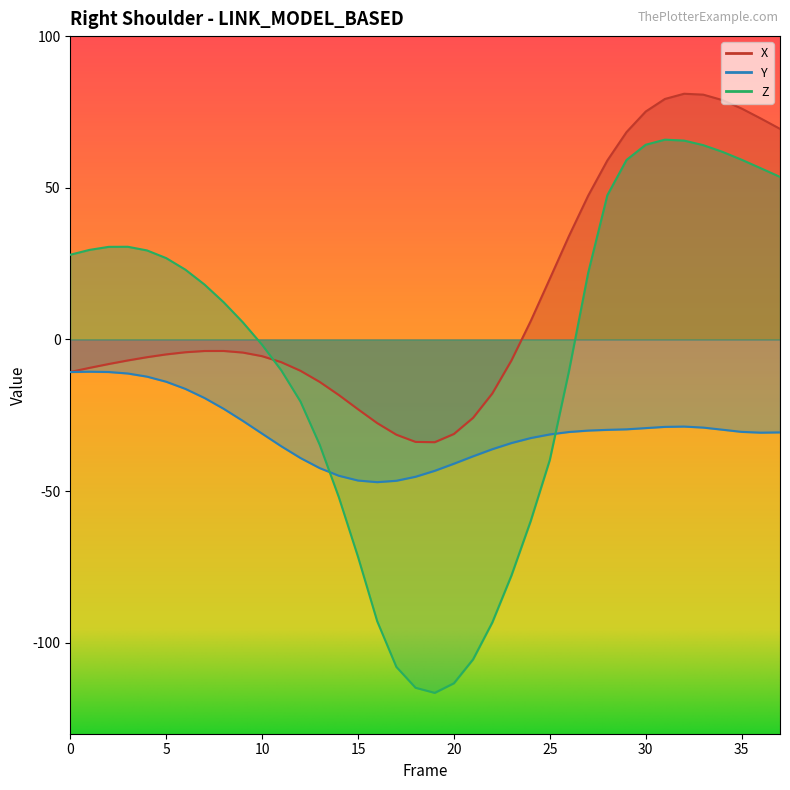

How many data points does each series have?

38